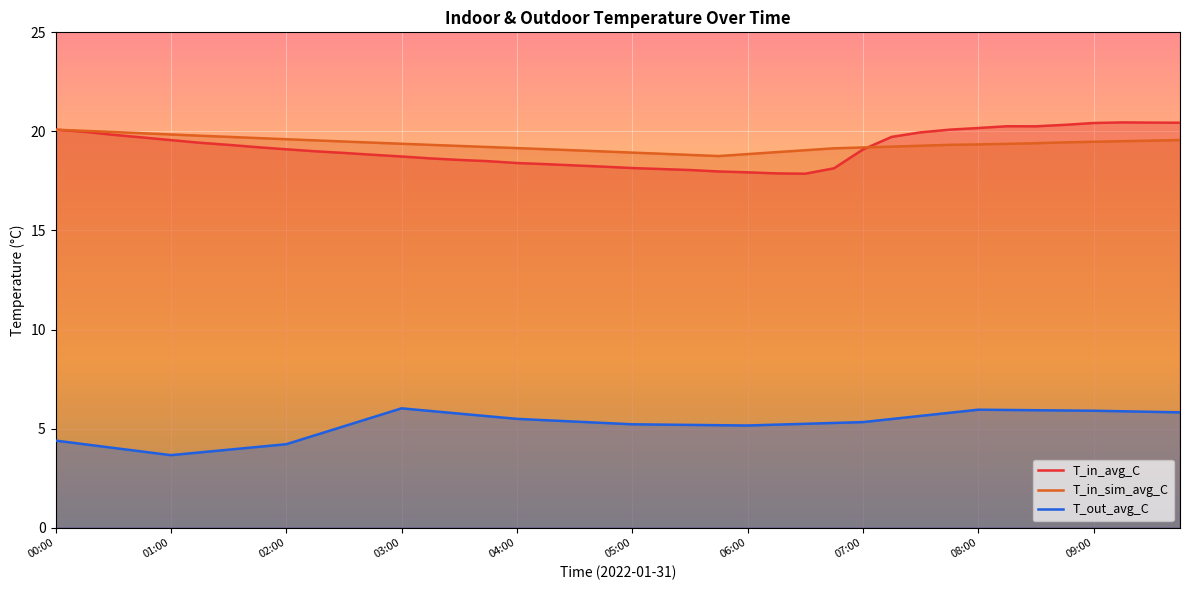

What is the minimum value shown in the chart?

3.7